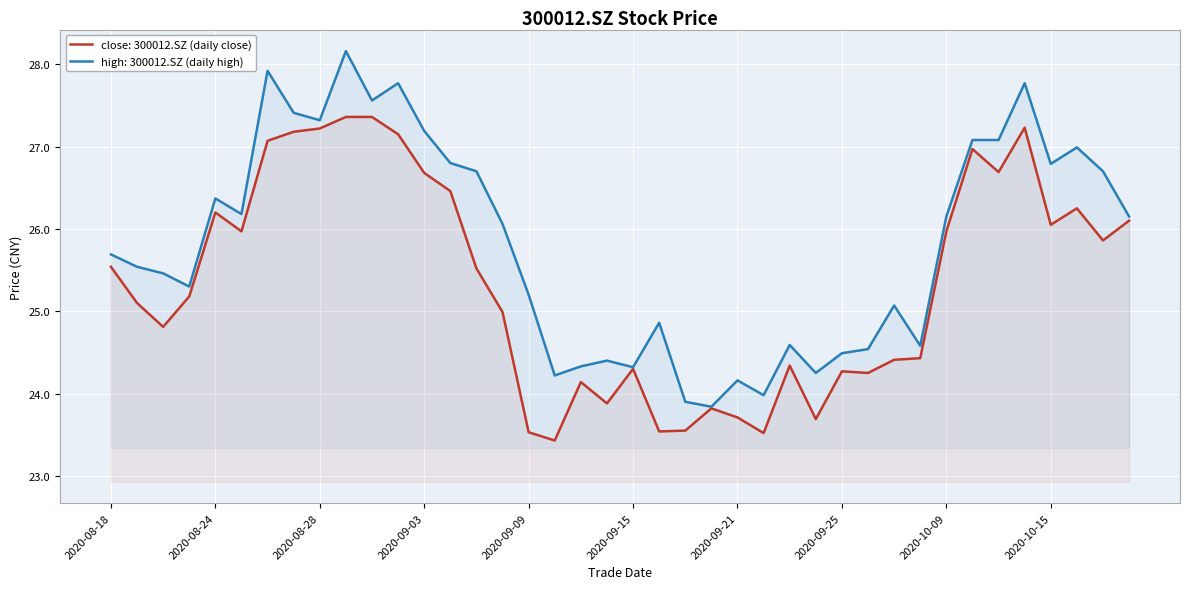

What is the maximum value for close?

27.4